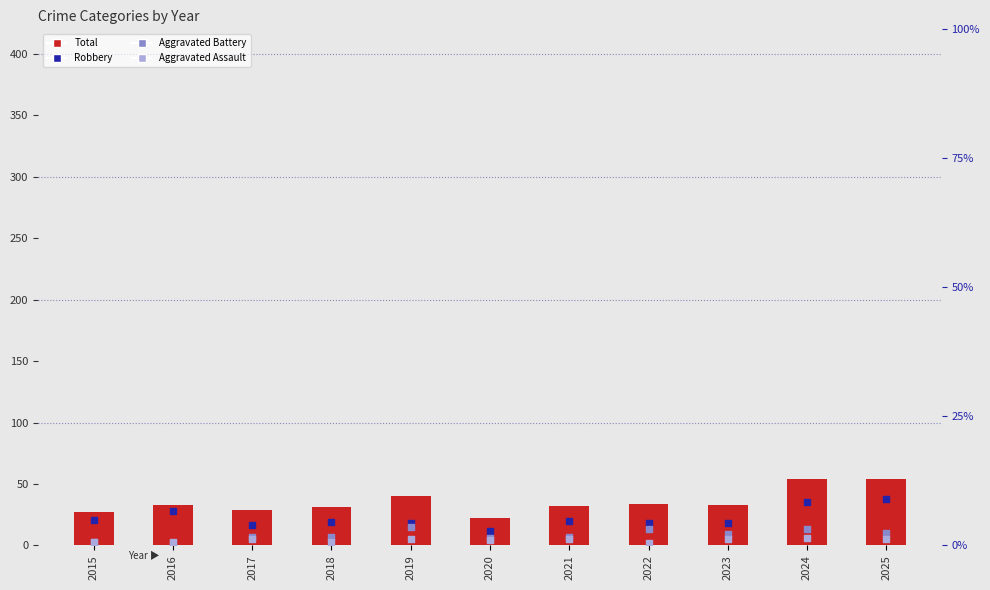

At which category is the sum across all series the highest?

2024